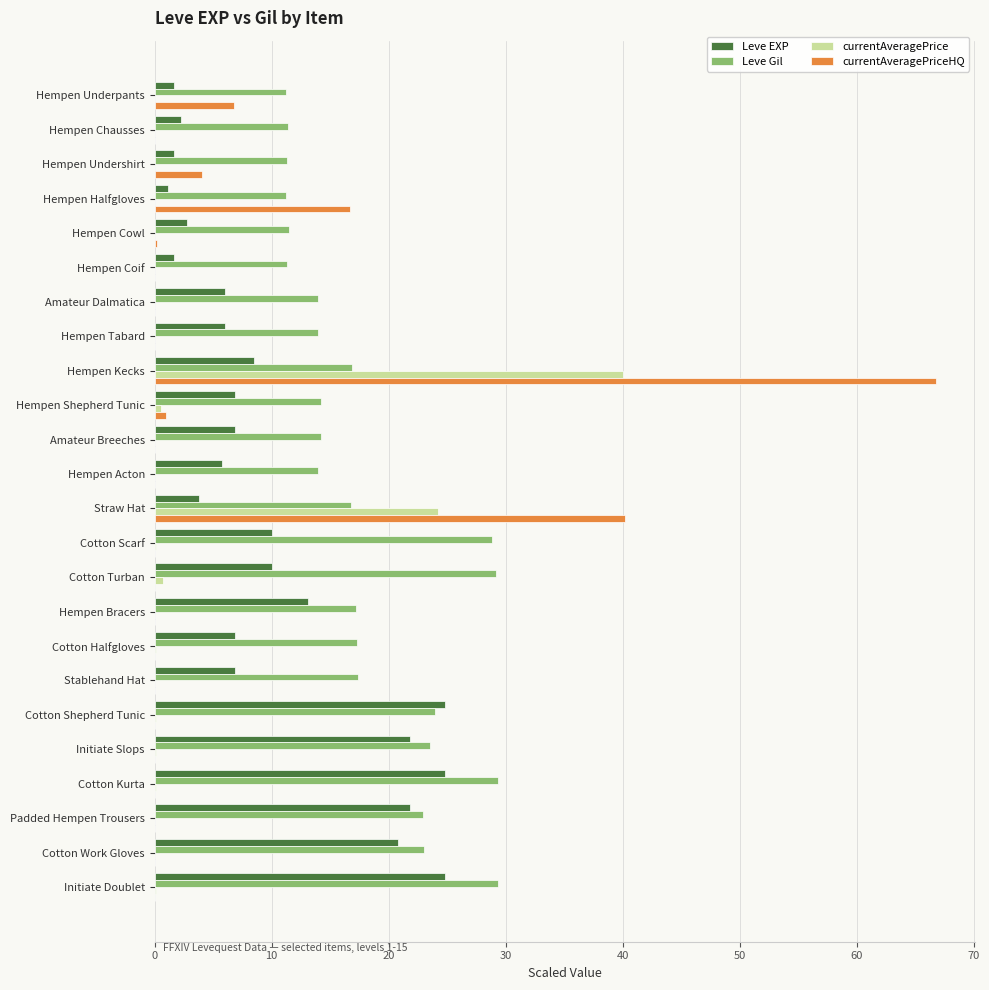

Is it true that Leve EXP equals 20.8 at Cotton Work Gloves?

True